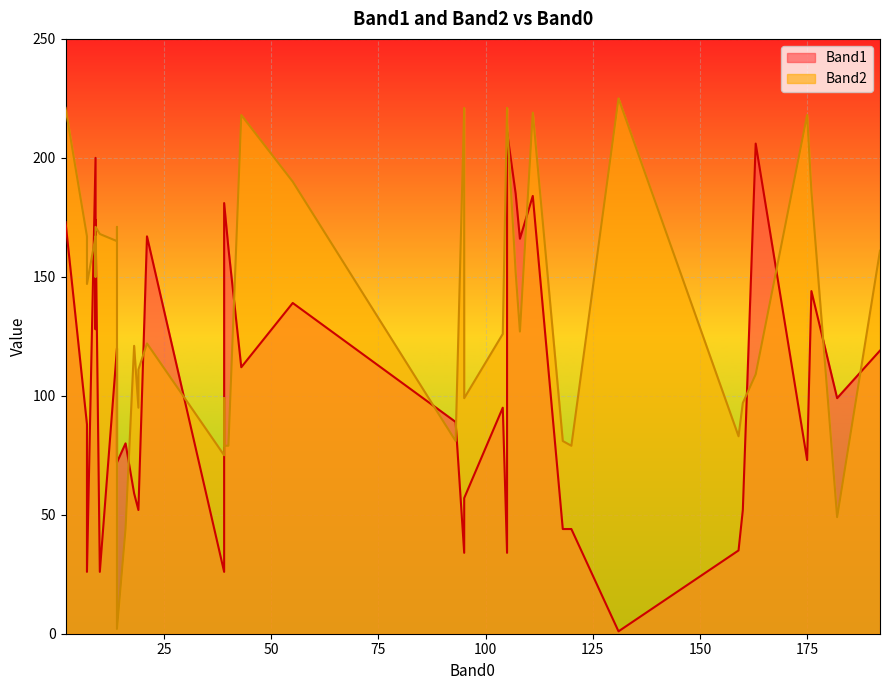

At 39, list the series in order from largest to smallest.

Band2, Band1